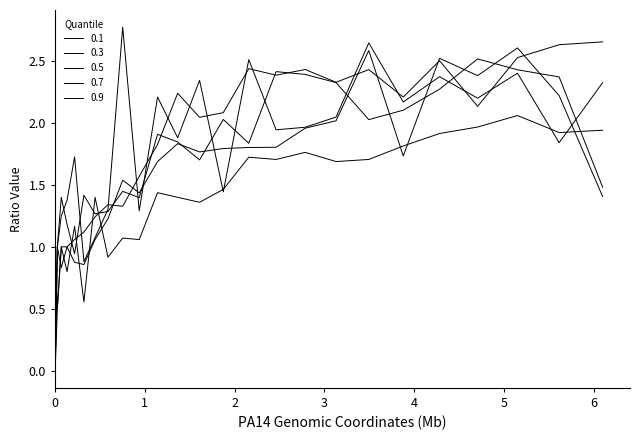

True or false: 0.3 and 0.9 intersect in this chart.

True